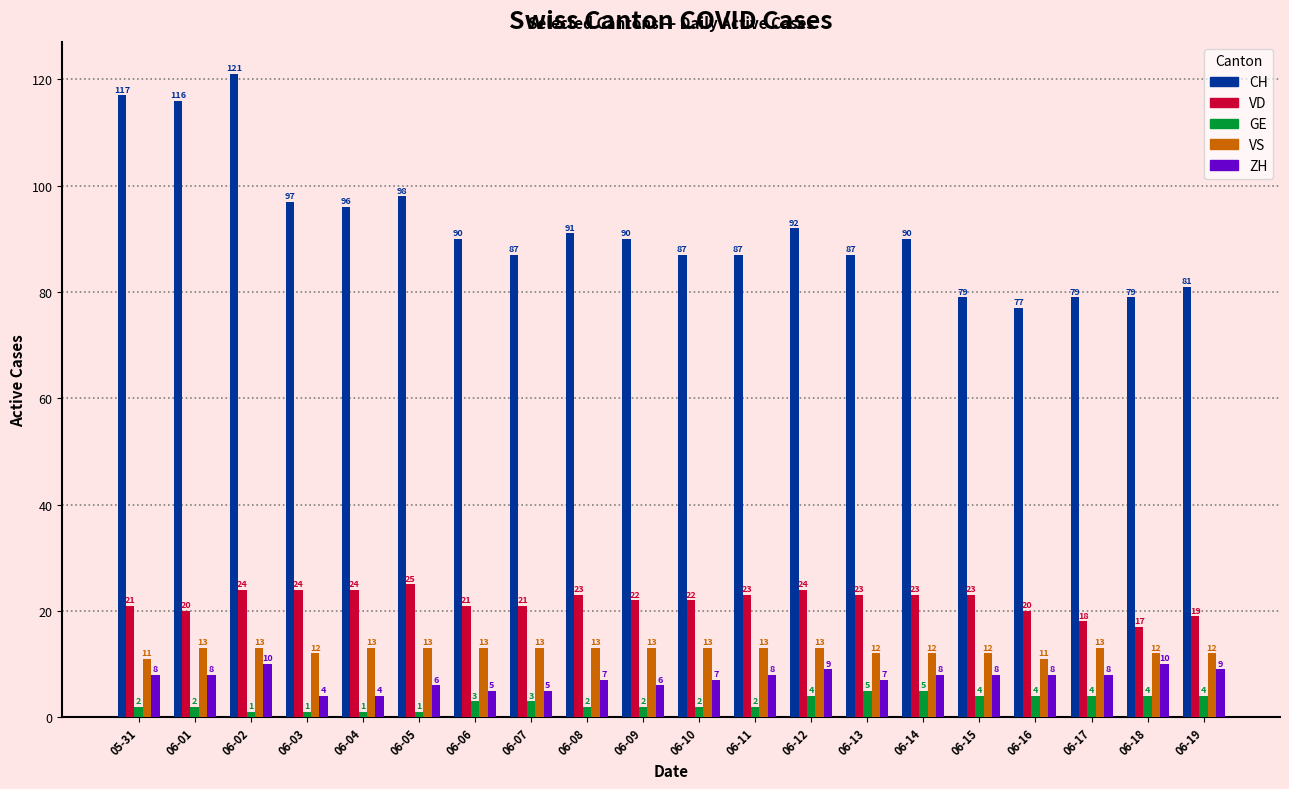

What position from the right is 06-06?

14